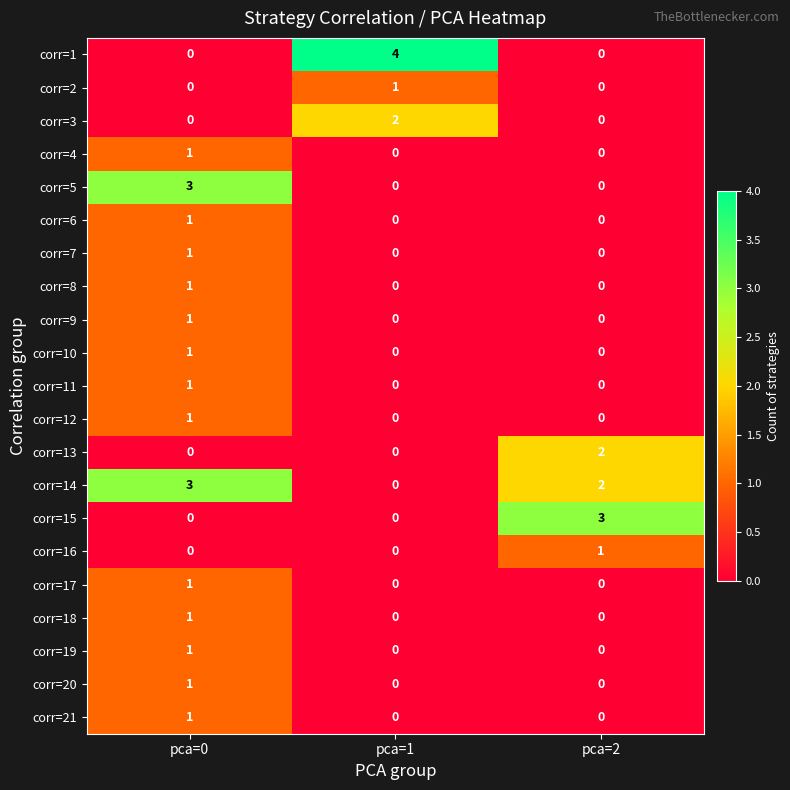

Count the corr=7 values in the range 0 to 1.

3